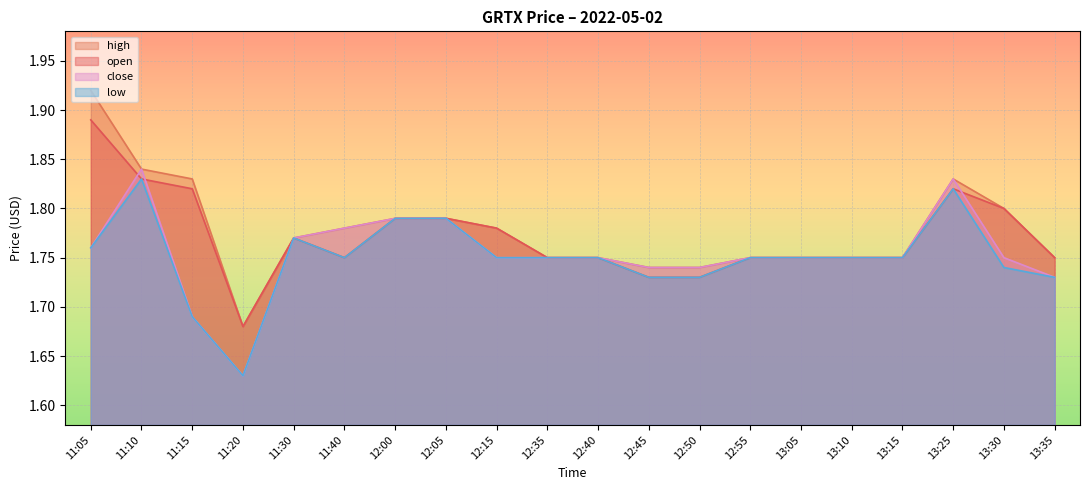

Is the value of close at 13:30 greater than the value of high at 13:10?

No